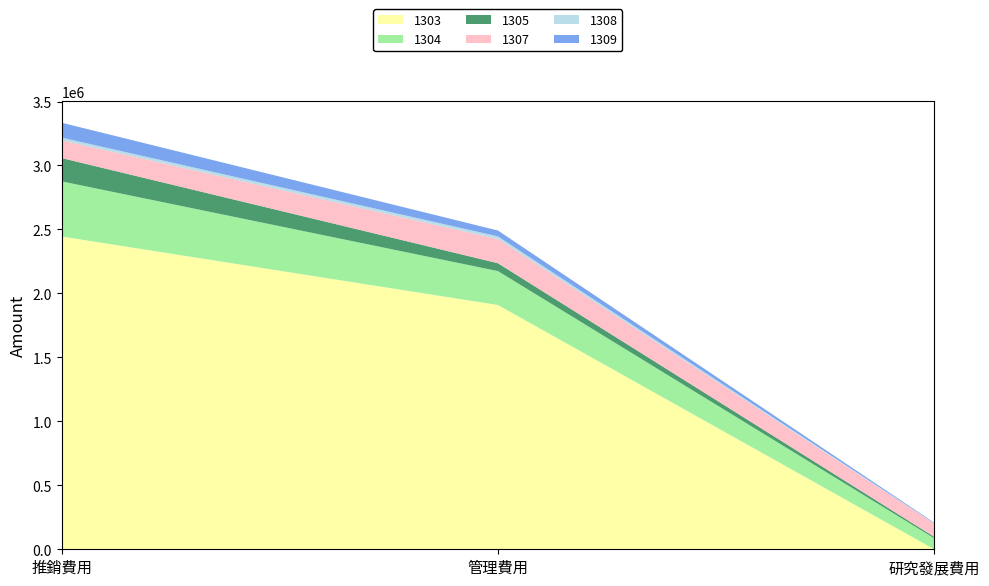

Reading right to left, list all the values displayed in this chart.

1303: 研究發展費用=0	管理費用=1909312	推銷費用=2444941
1304: 研究發展費用=85940	管理費用=265117	推銷費用=430758
1305: 研究發展費用=11469	管理費用=61599	推銷費用=182390
1307: 研究發展費用=102982	管理費用=189024	推銷費用=138078
1308: 研究發展費用=2042	管理費用=20735	推銷費用=21510
1309: 研究發展費用=4969	管理費用=45755	推銷費用=116483